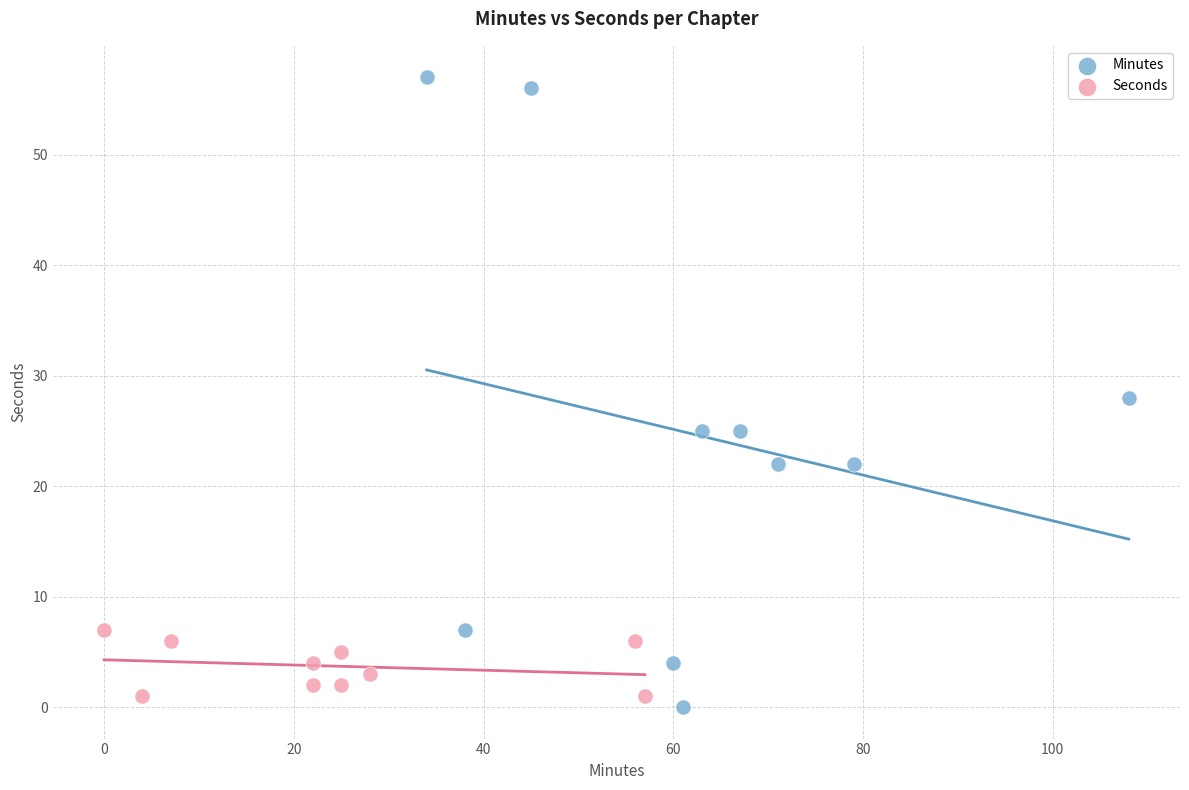

Which series contains the lowest Y value?

Minutes